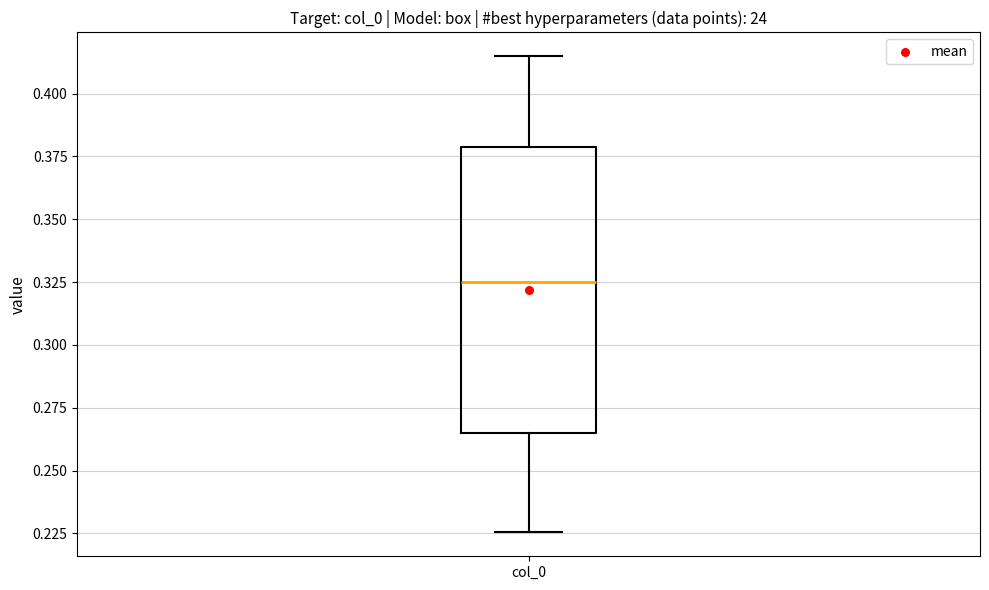

Transcribe this box plot: give where the median line is, the range the box spans, and where the two whiskers end, as read against the y-axis. The values are not printed on the chart, so give them approximately, as read against the axis.

median 0.325, box 0.265 to 0.380, whiskers 0.225 to 0.415